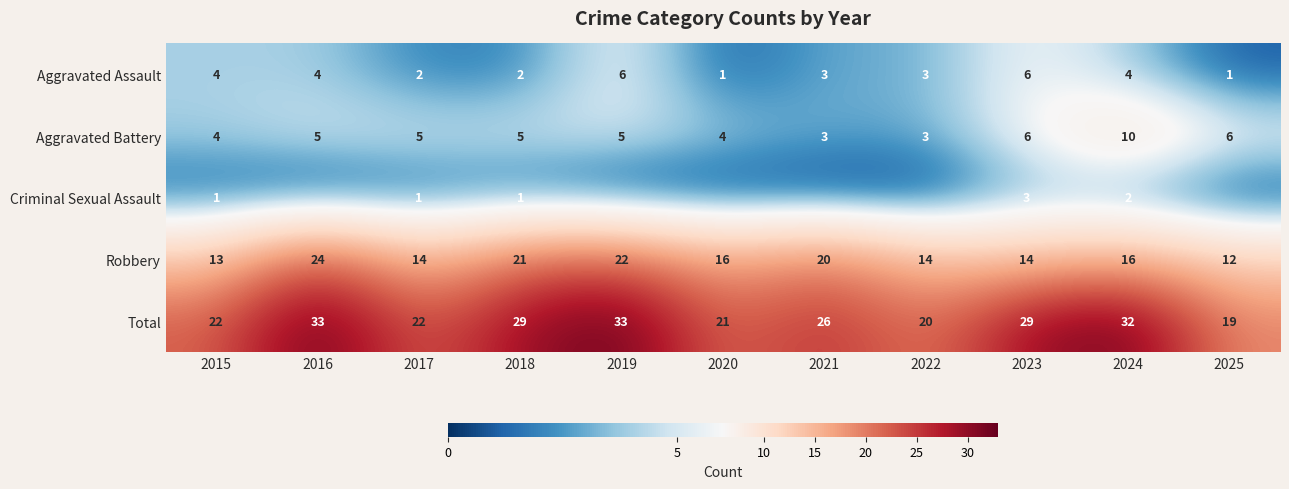

What is the sum of the Robbery values at 2016 and 2017?

38